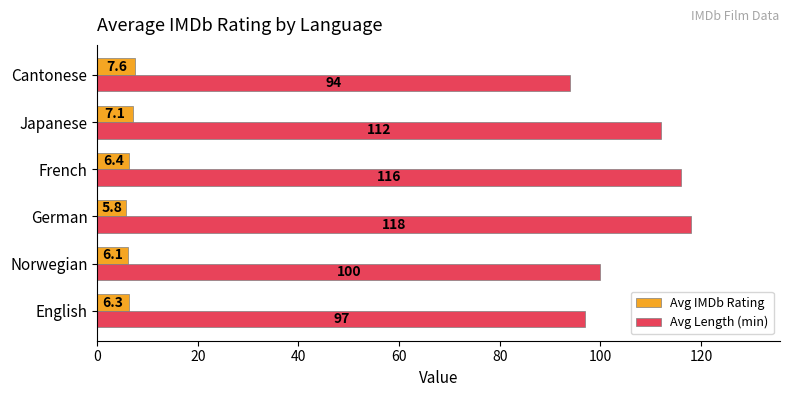

What is the sum of all Avg Length (min) values?

637.0